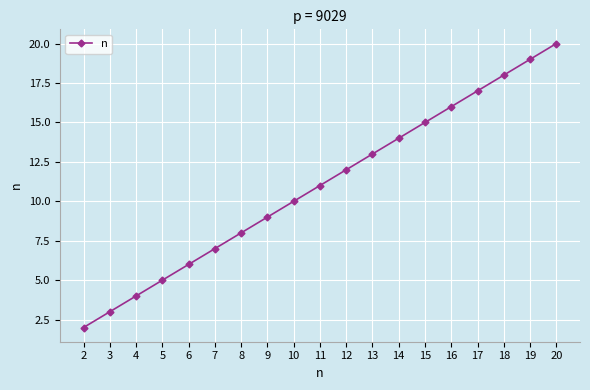

At which category does the chart reach its peak across all series?

20